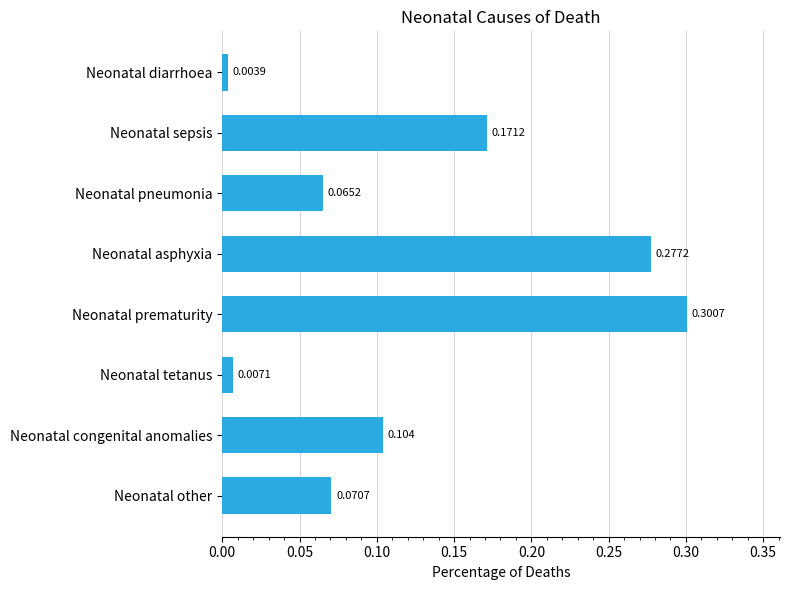

At which category does the chart reach its peak across all series?

Neonatal prematurity